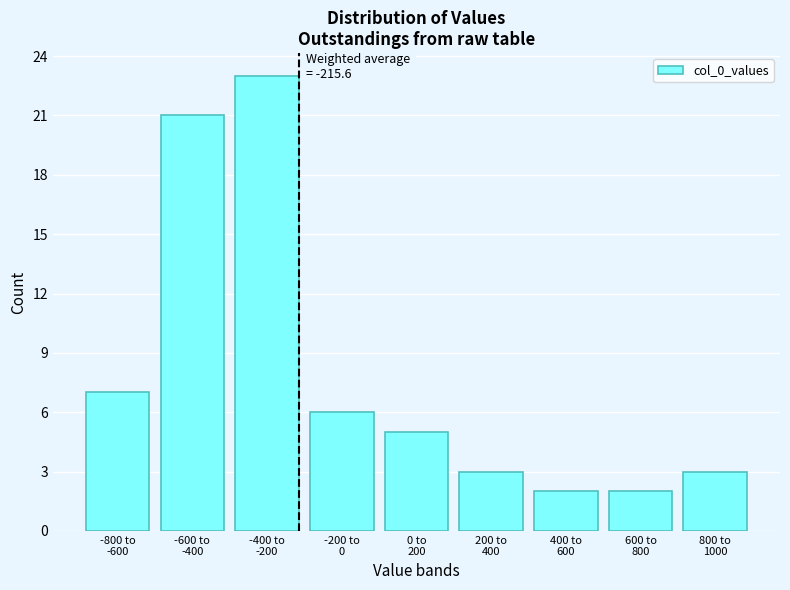

Reading left to right, transcribe all the data shown in this chart.

7	21	23	6	5	3	2	2	3